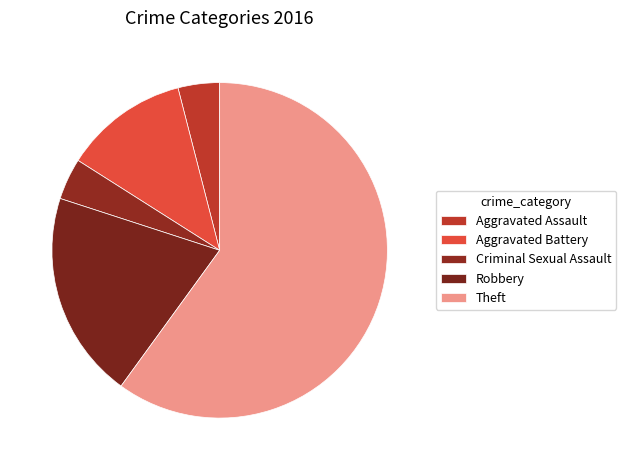

The Aggravated Assault slice represents 1% of the pie. True or false?

False